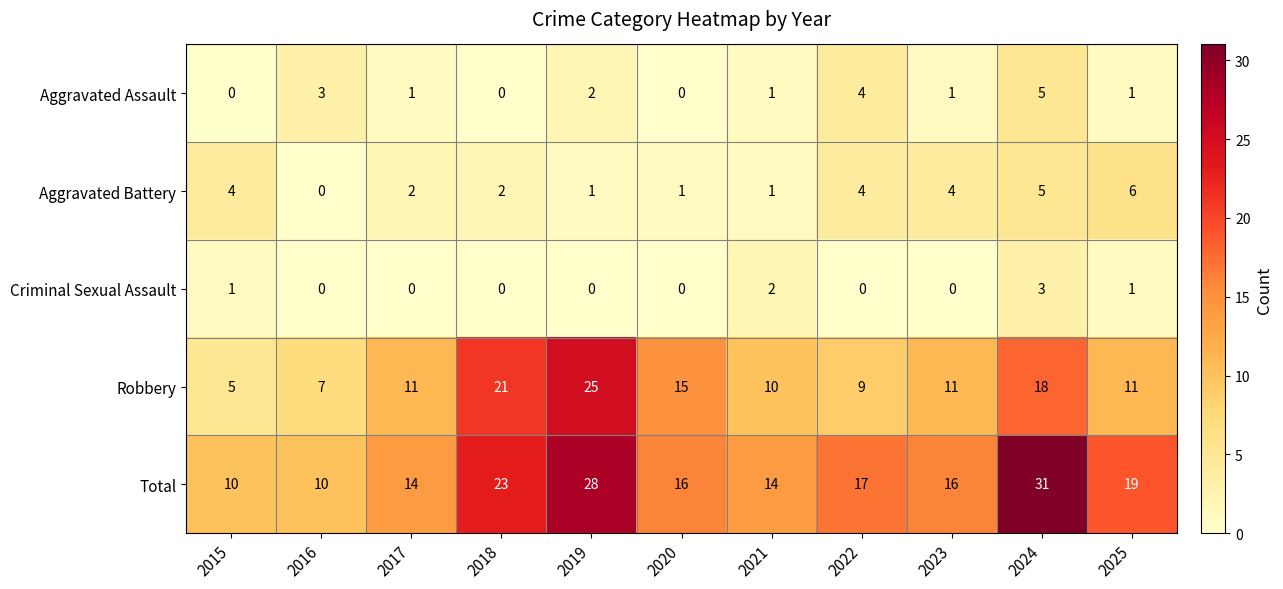

Which series has the largest total across all categories?

Total